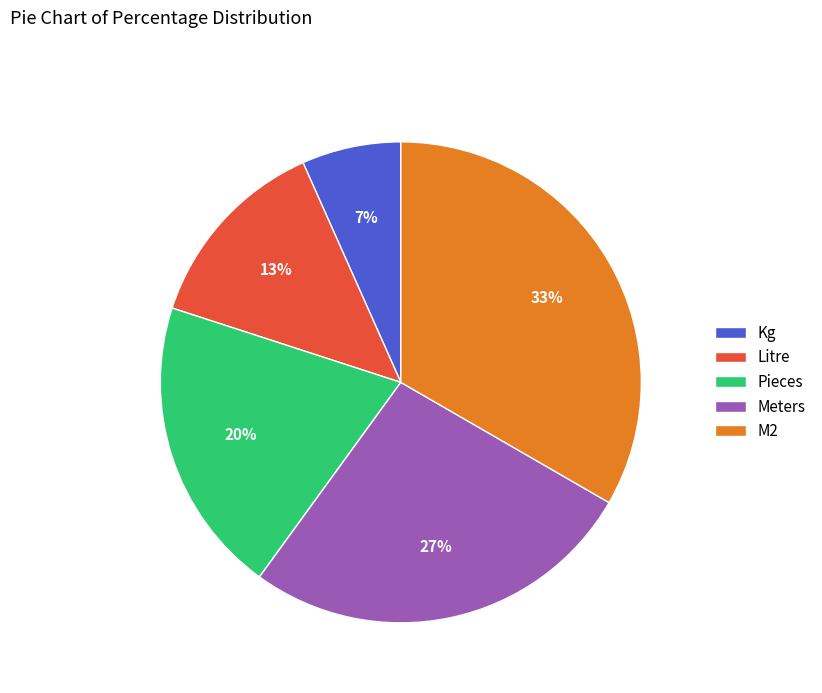

The Kg slice represents 1% of the pie. True or false?

False